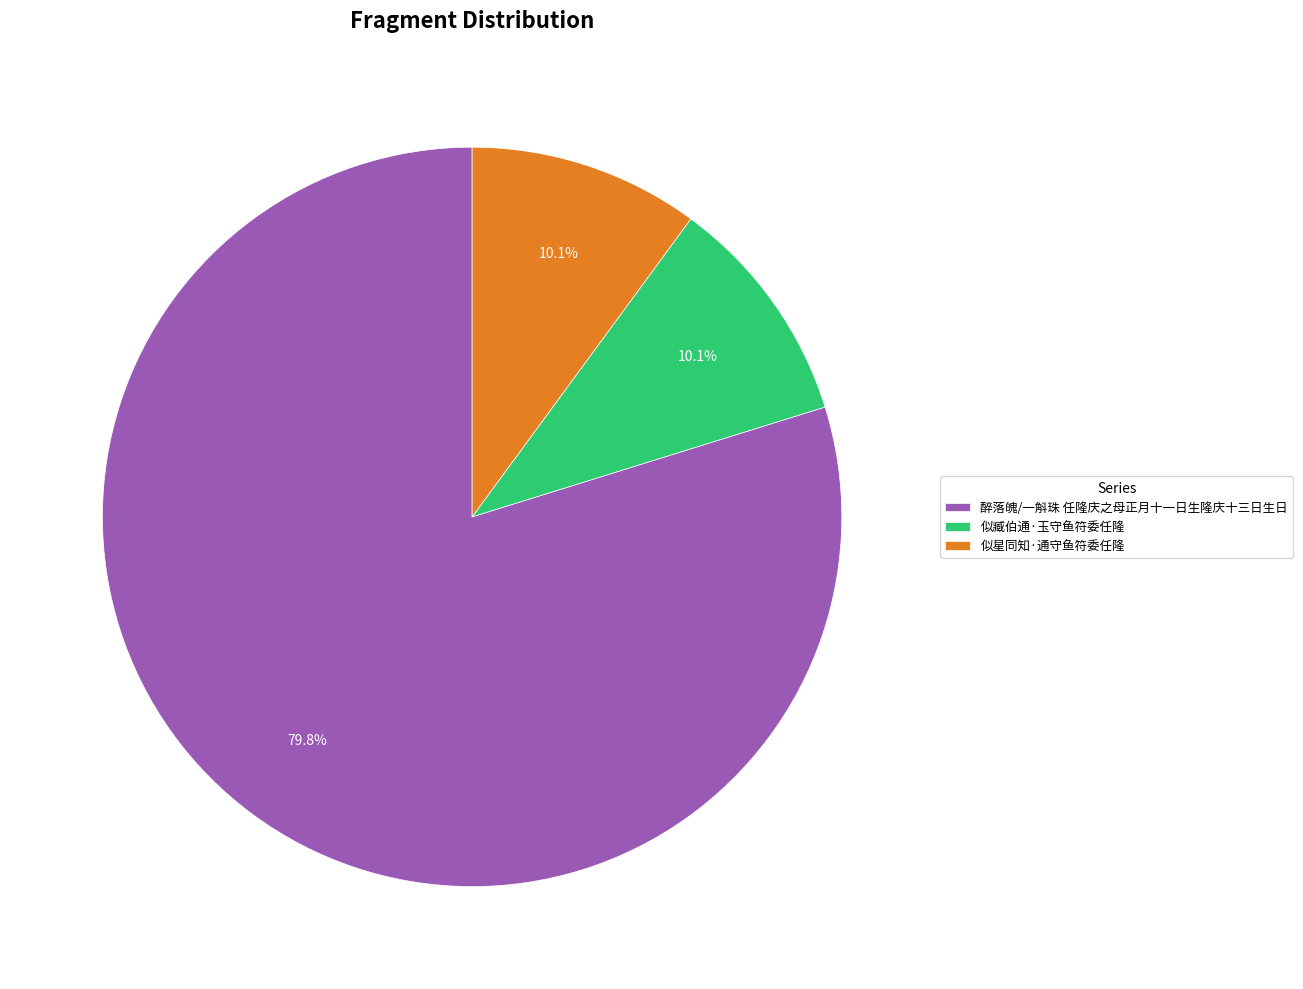

What is the ratio of the value at 醉落魄/一斛珠 任隆庆之母正月十一日生隆庆十三日生日 to the value at 似星同知·通守鱼符委任隆?

7.9